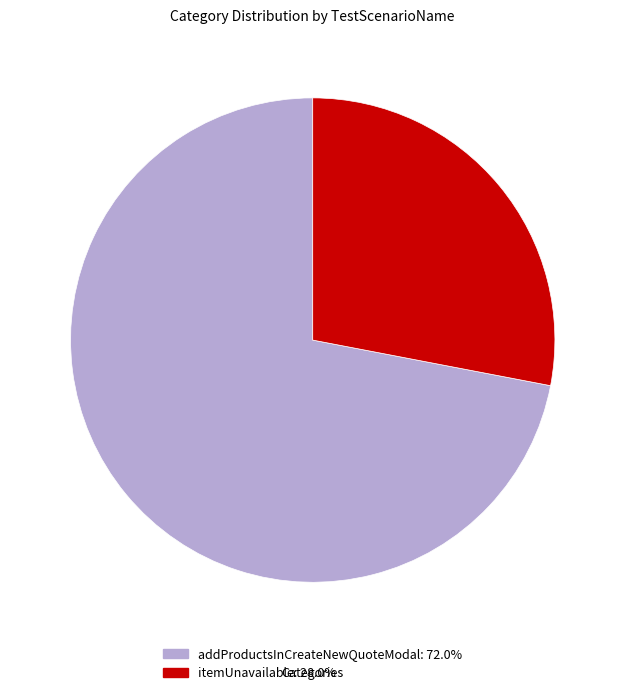

How many segments does this pie chart have?

2